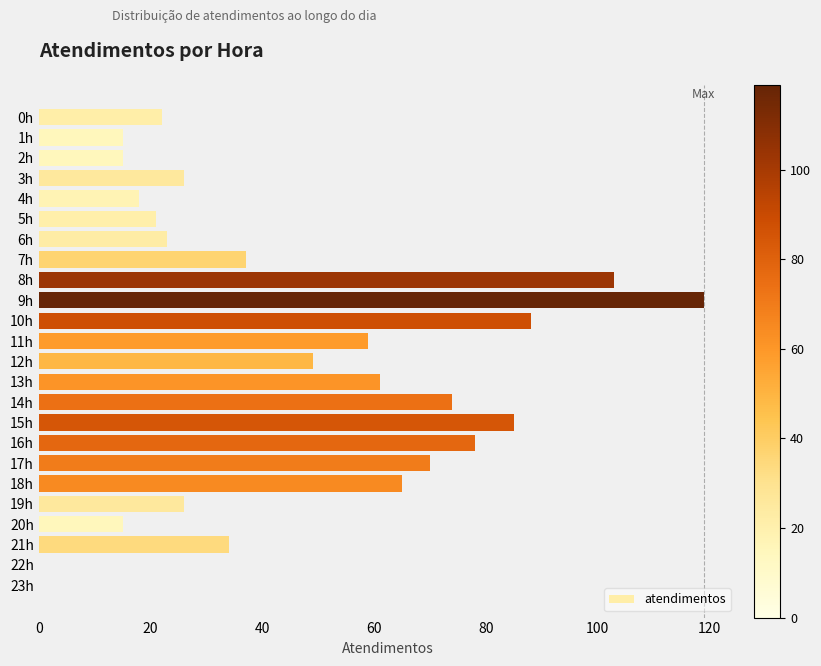

What is the ratio of the value at 6h to the value at 4h?

1.3